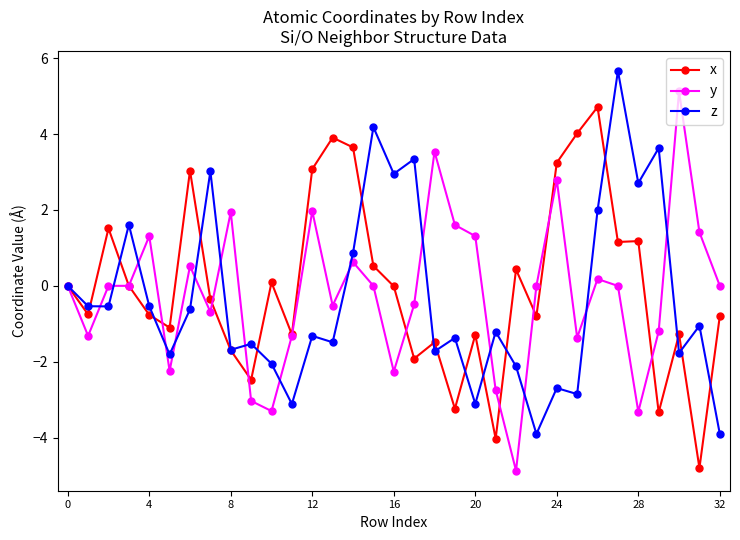

What is the minimum value for x?

-4.8